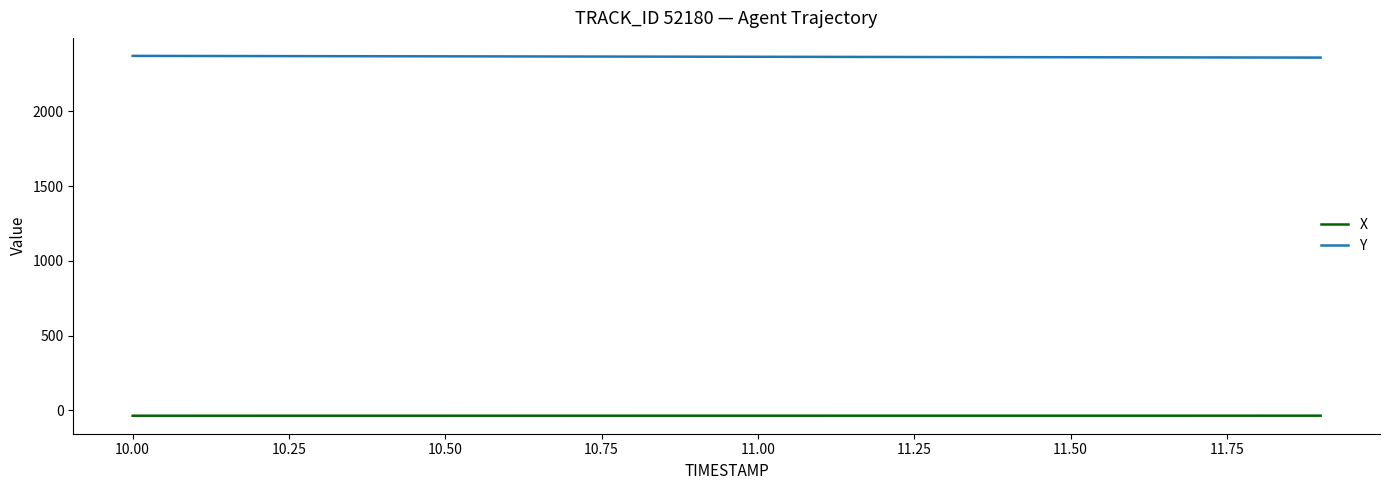

Does the chart display data point markers on the line(s)?

No